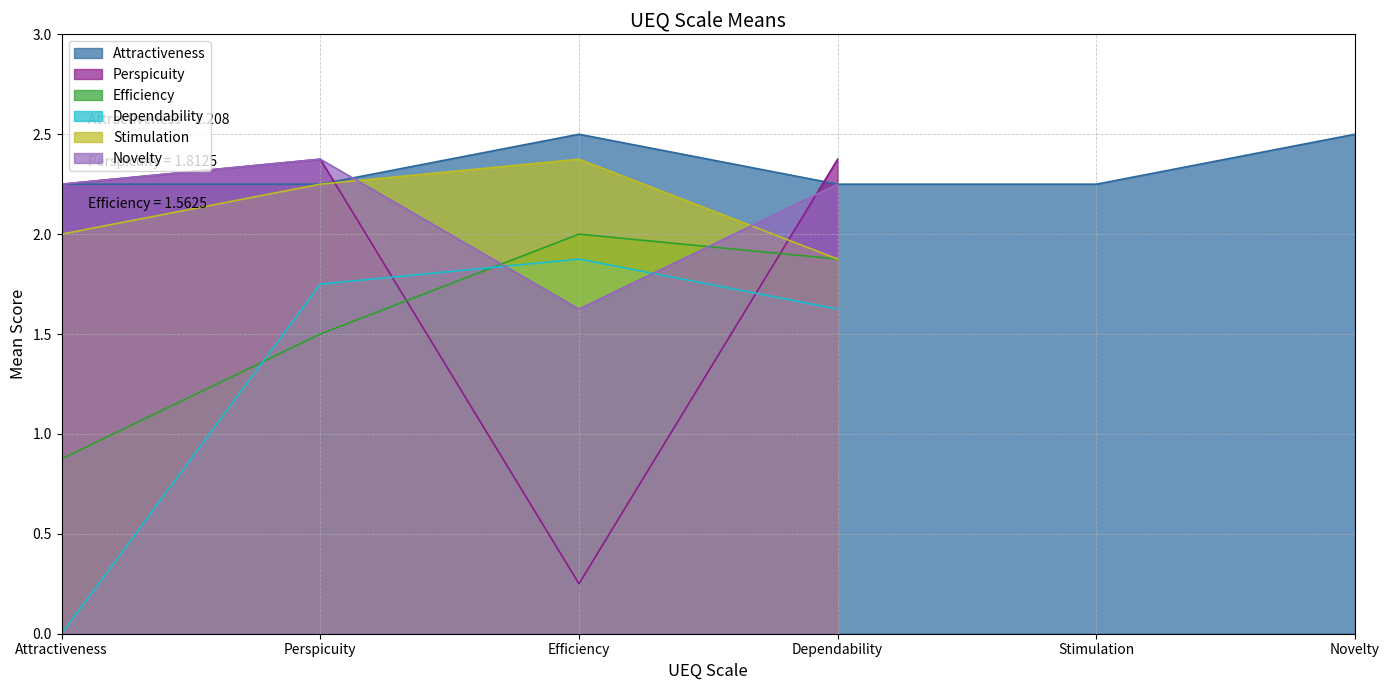

What is the difference between the highest and lowest values at Attractiveness?

2.2